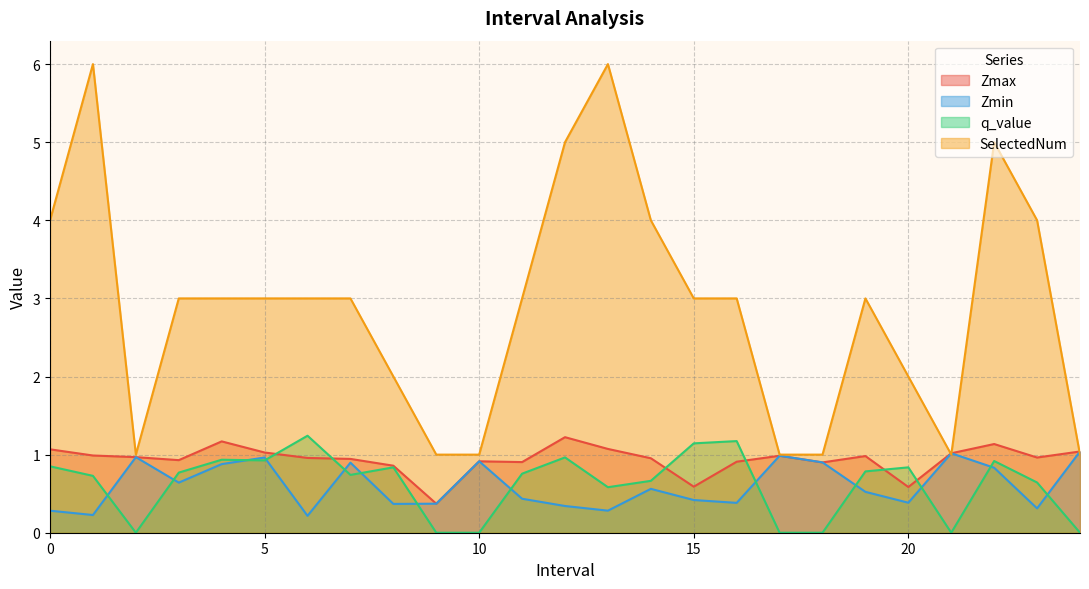

At 21.0, list the series in order from largest to smallest.

Zmax, Zmin, SelectedNum, q_value